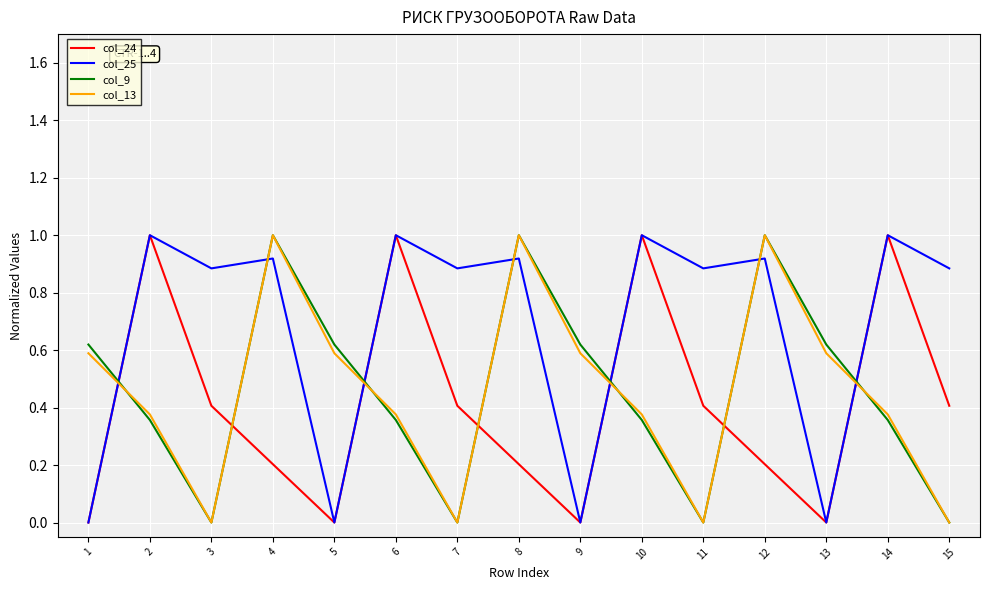

The value of col_25 at 9 is 0.0. True or false?

True